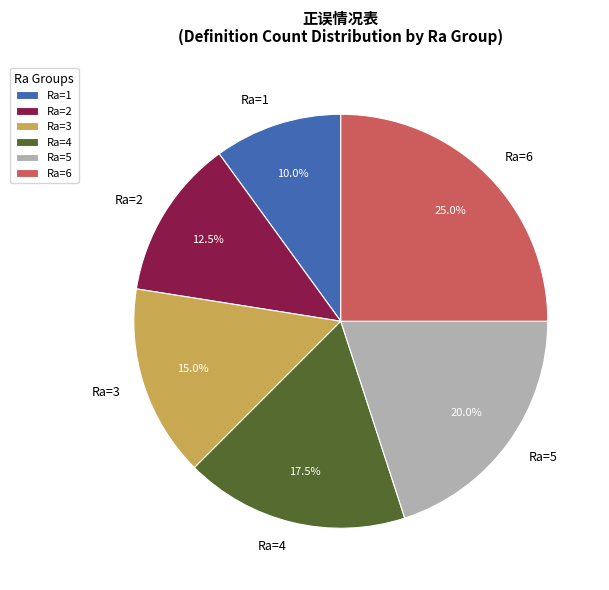

Is the sum of Ra=5 and Ra=2 greater than half?

No